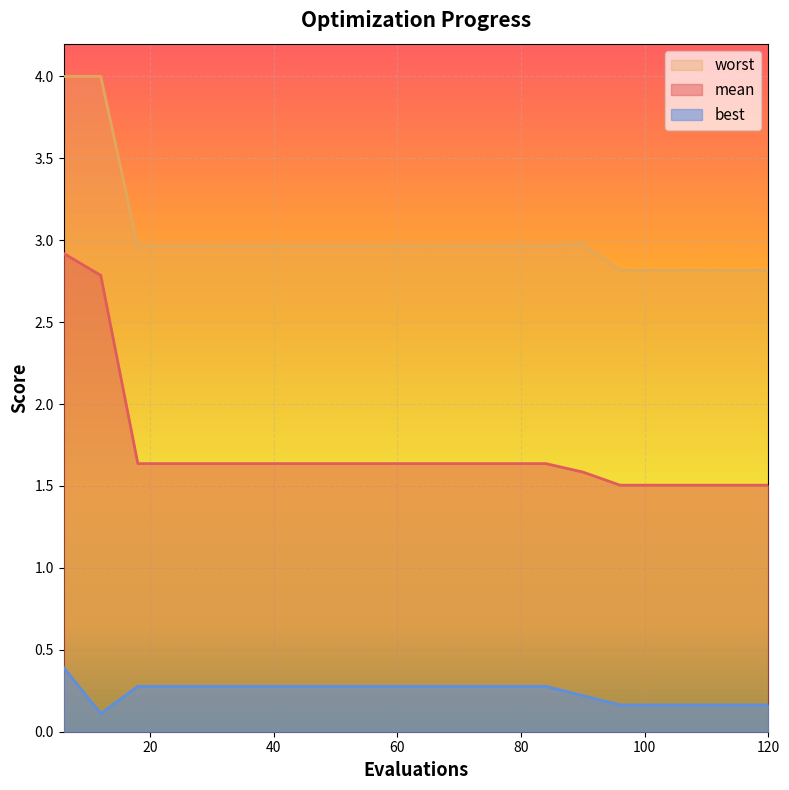

At which category does the chart reach its minimum across all series?

12